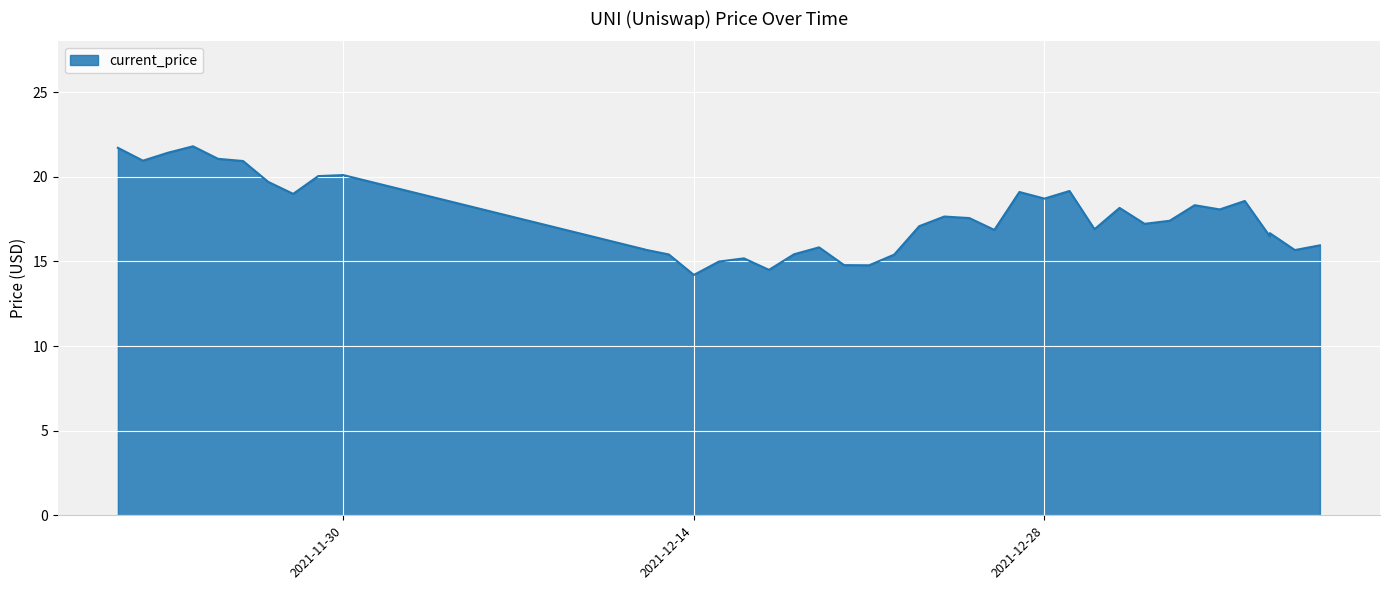

Count the number of values greater than 17.

22